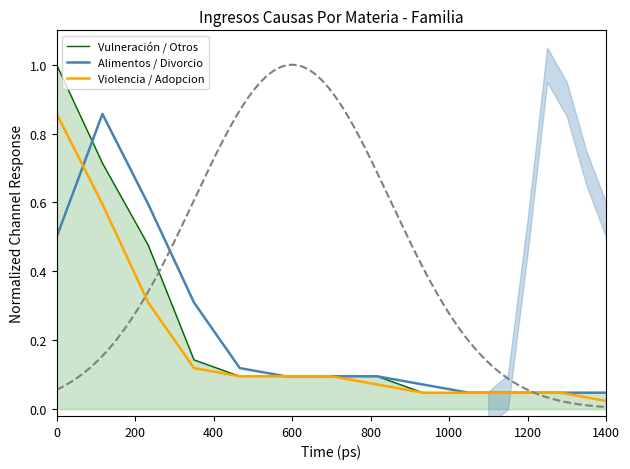

What is the difference between the maximum and minimum values in the Violencia / Adopcion series?

0.8